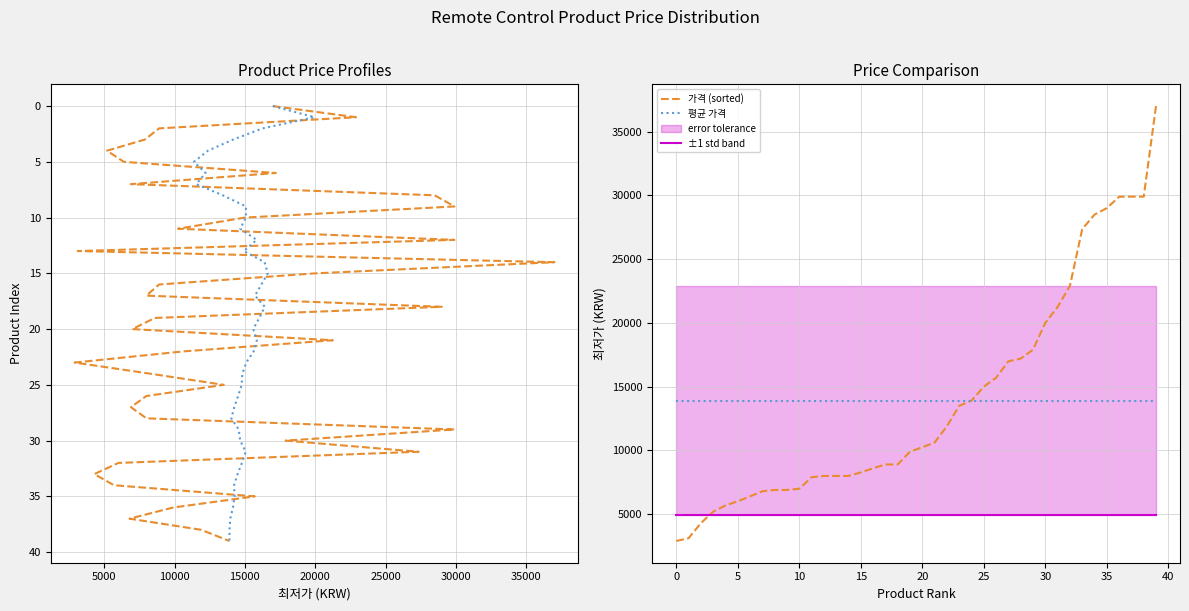

How many values in the 가격 (sorted) series exceed 10250?

19